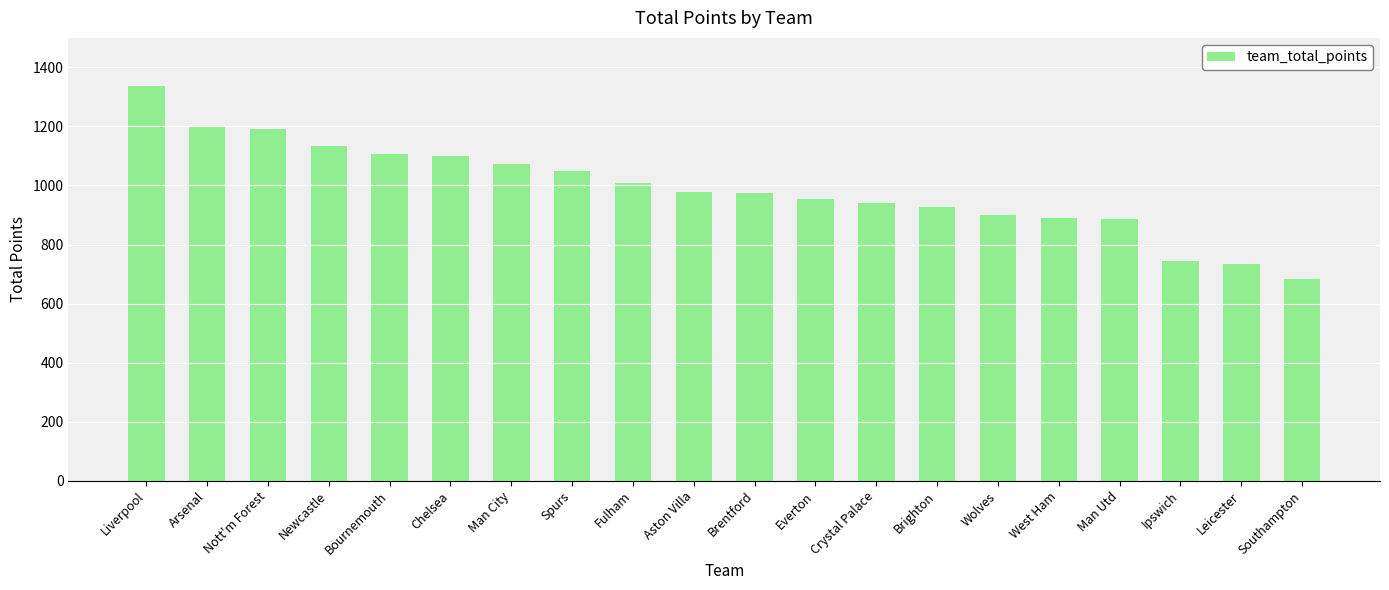

Approximately how many times larger is the value at Liverpool compared to Crystal Palace?

1.4